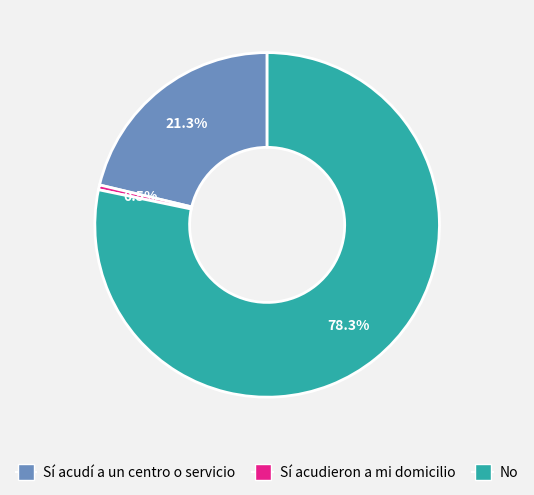

To the nearest percent, what is the combined percentage of Sí acudieron a mi domicilio and Sí acudí a un centro o servicio?

22%